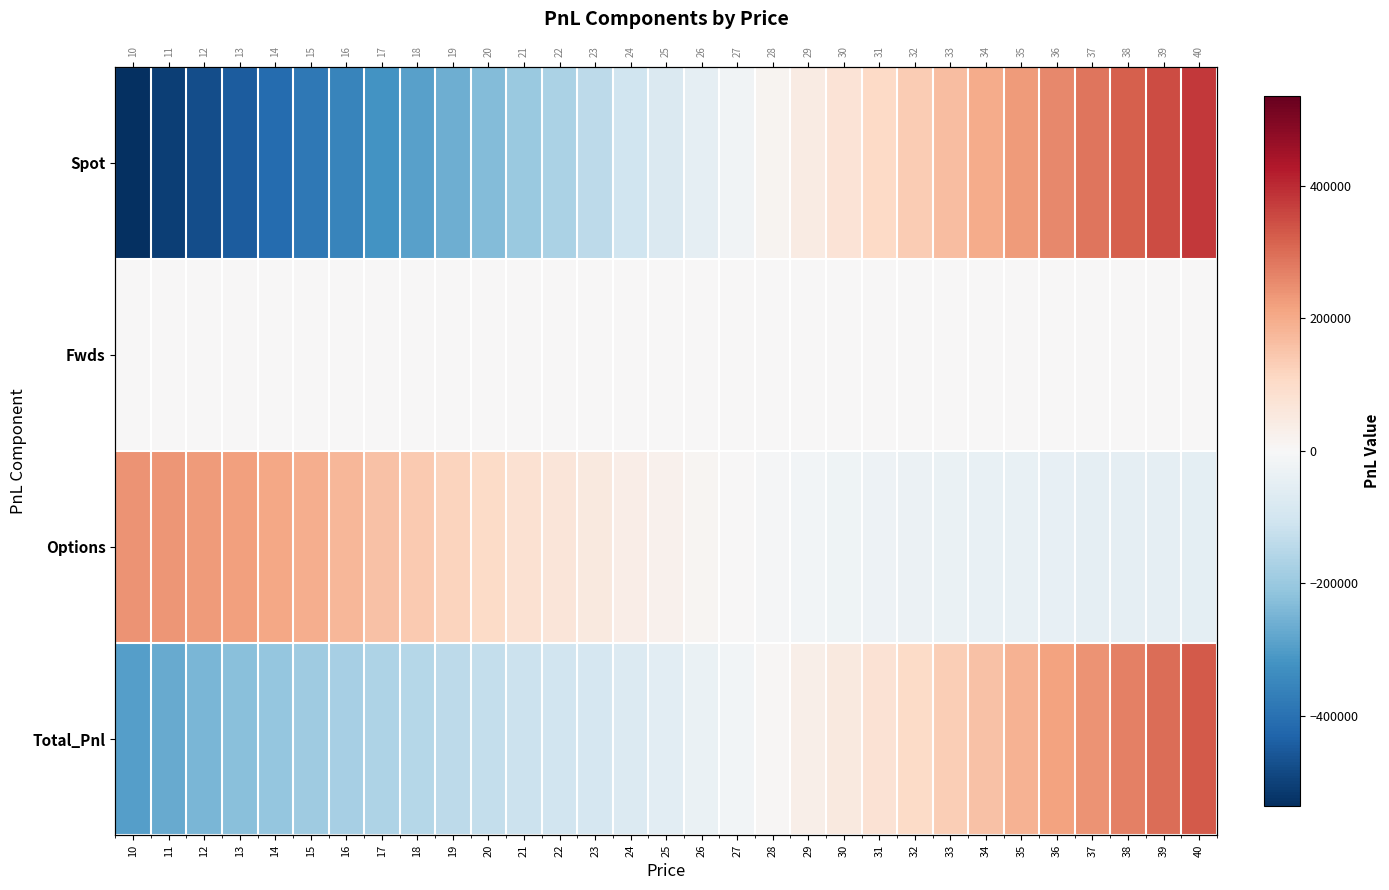

Between 12 and 40, which series saw the biggest shift?

Spot